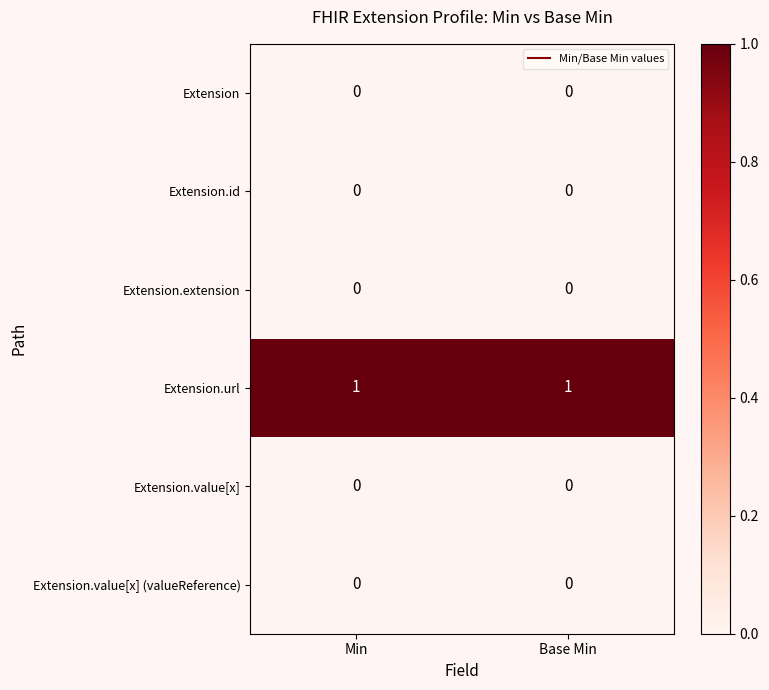

Count the number of categories in the chart.

2